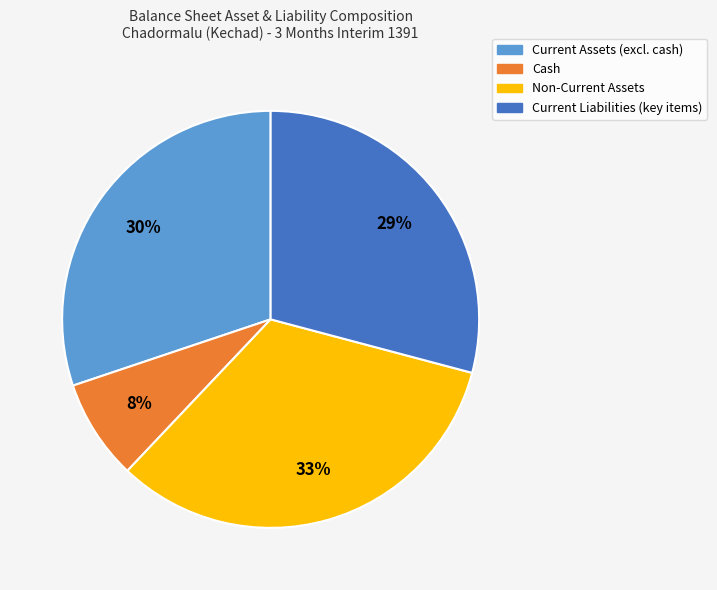

Does any single category account for the majority?

No